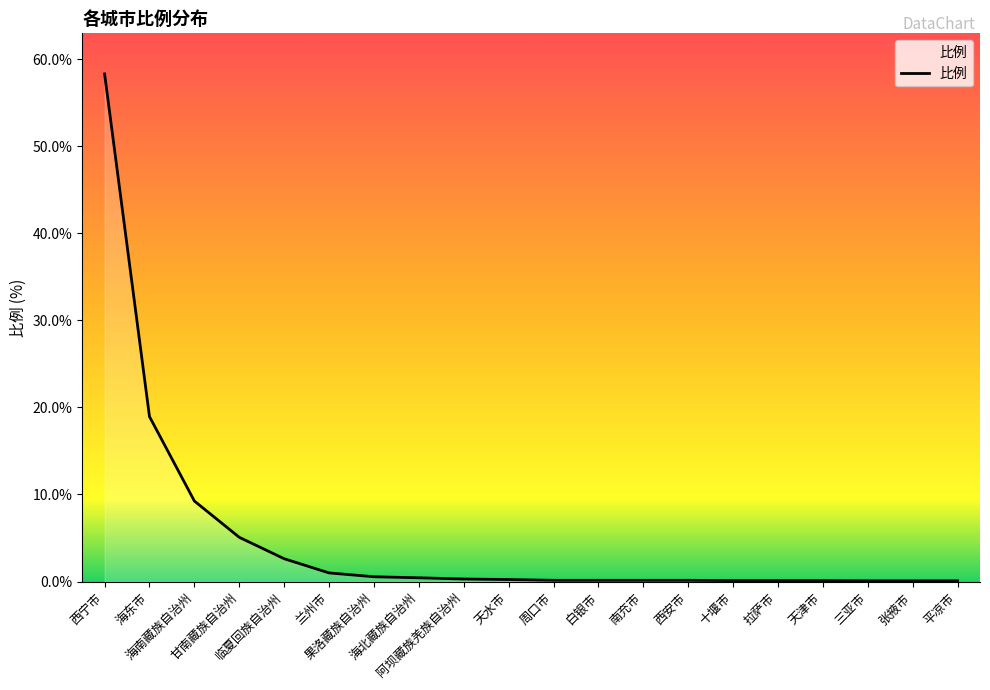

What is the difference between the maximum and minimum values?

58.2